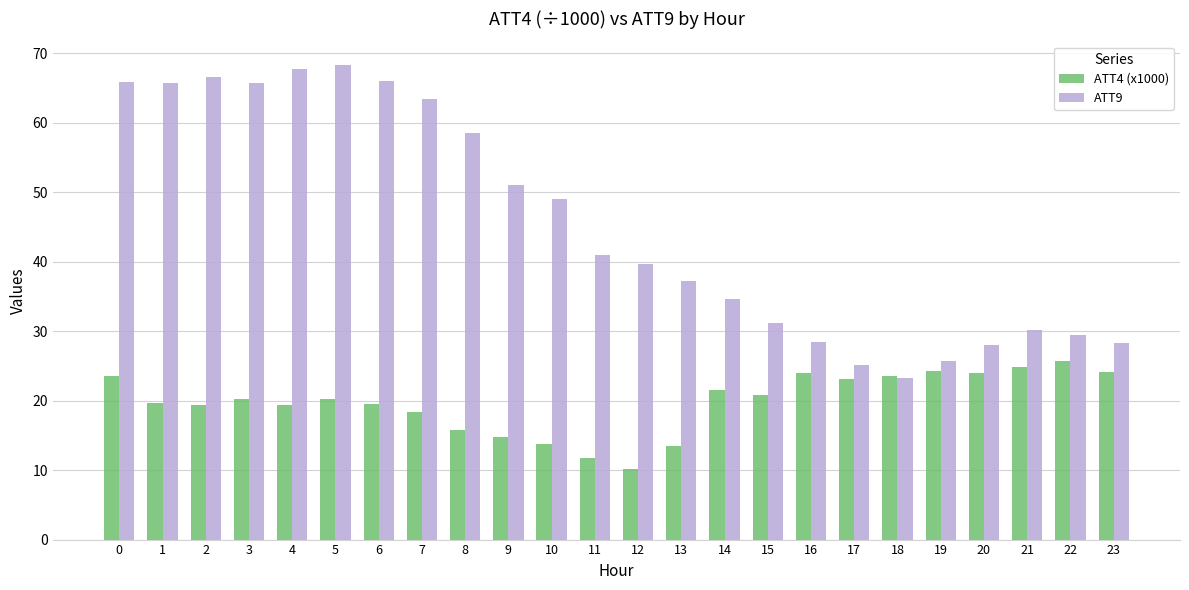

At 12, list the series in order from largest to smallest.

ATT9, ATT4 (x1000)